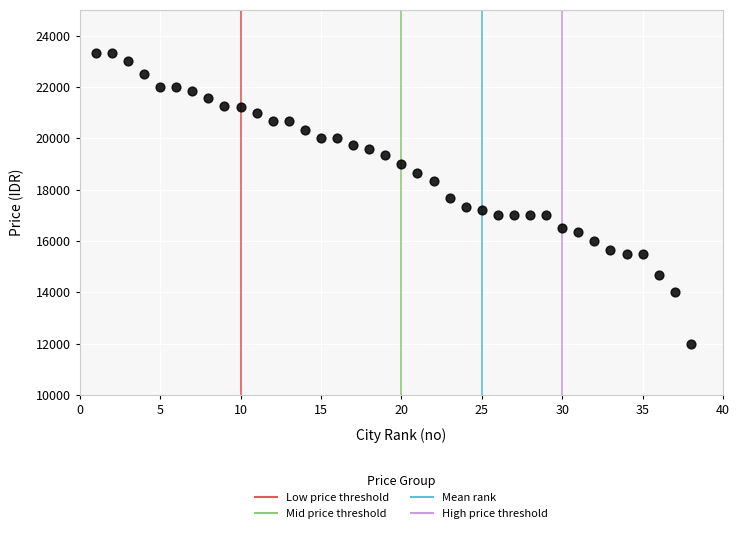

What is the range of Y values (max minus min)?

11333